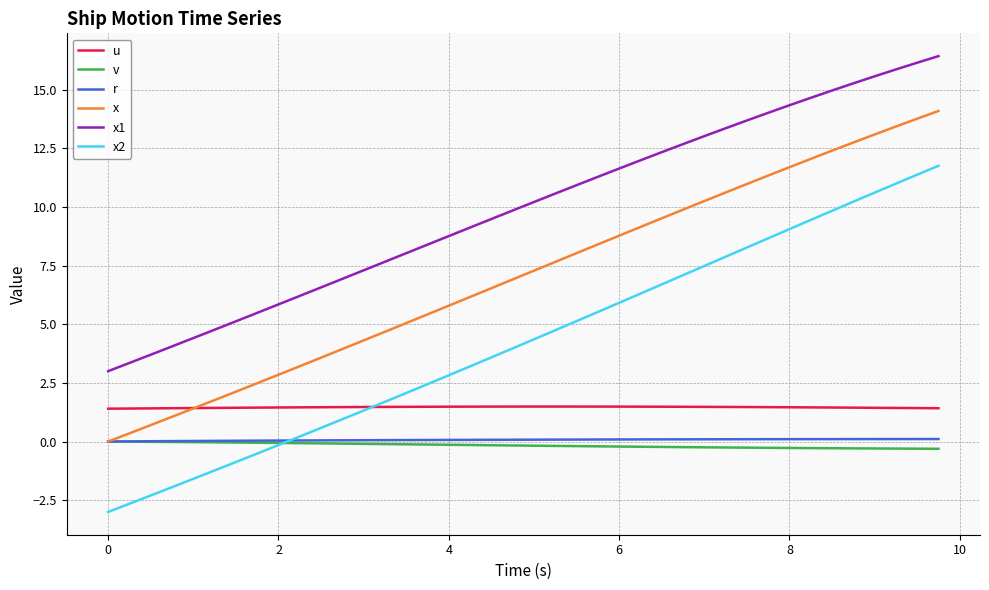

Which series has the widest spread of values?

x2